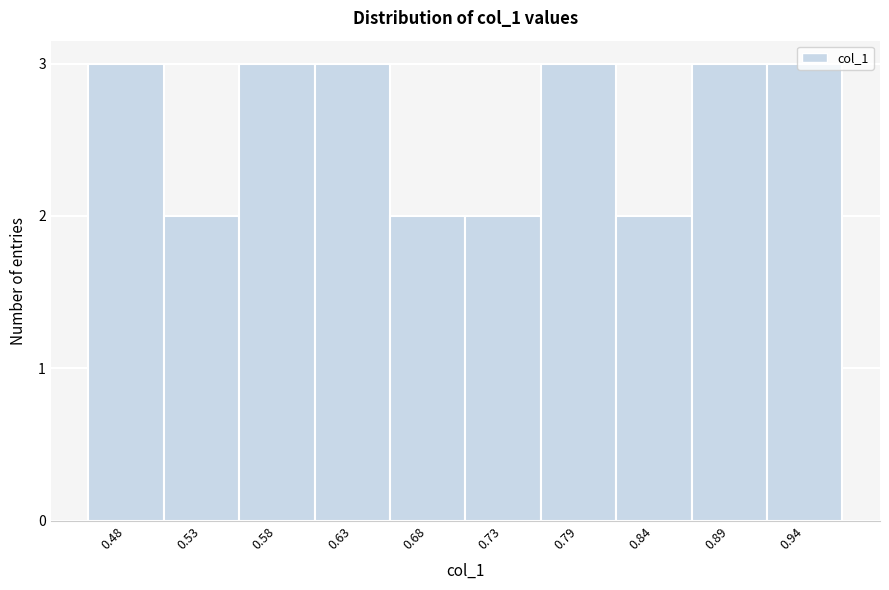

What is the sum of all values?

26